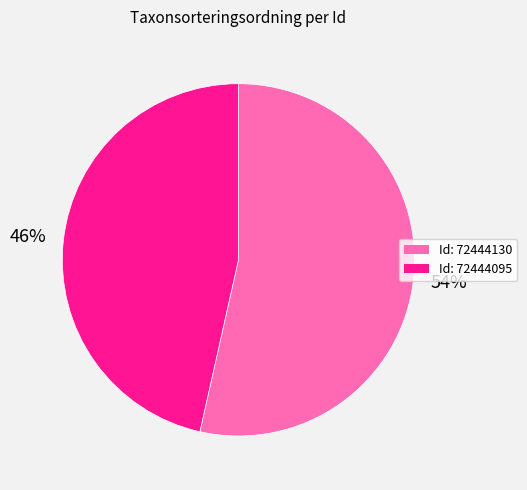

Is there a majority slice in this chart?

Yes